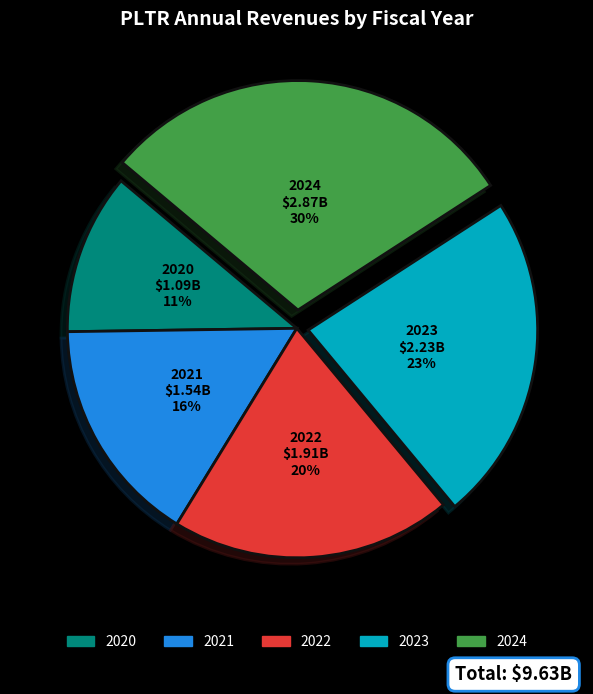

To the nearest percent, what portion does 2022 represent?

20%